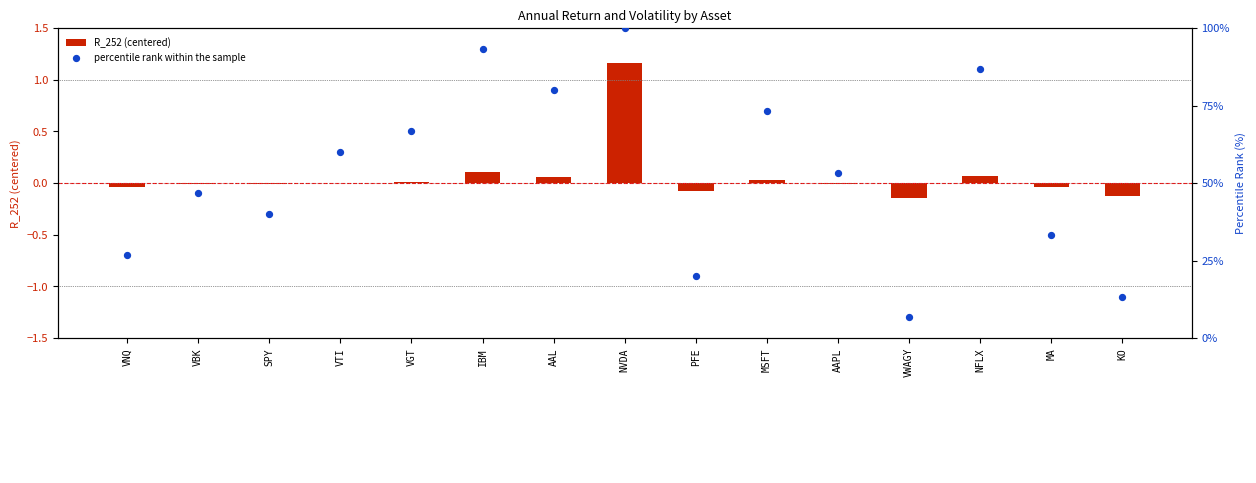

Which series has the largest total across all categories?

percentile rank within the sample